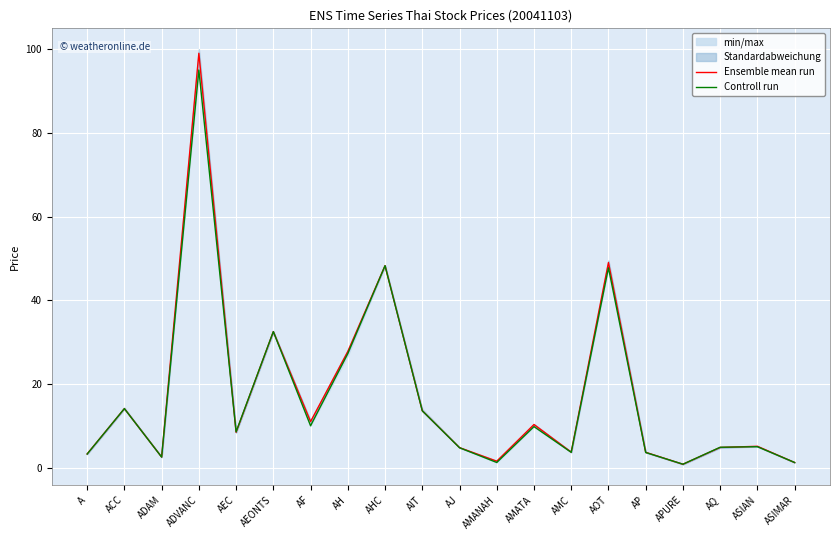

What is the average value of the Ensemble mean run series?

17.3